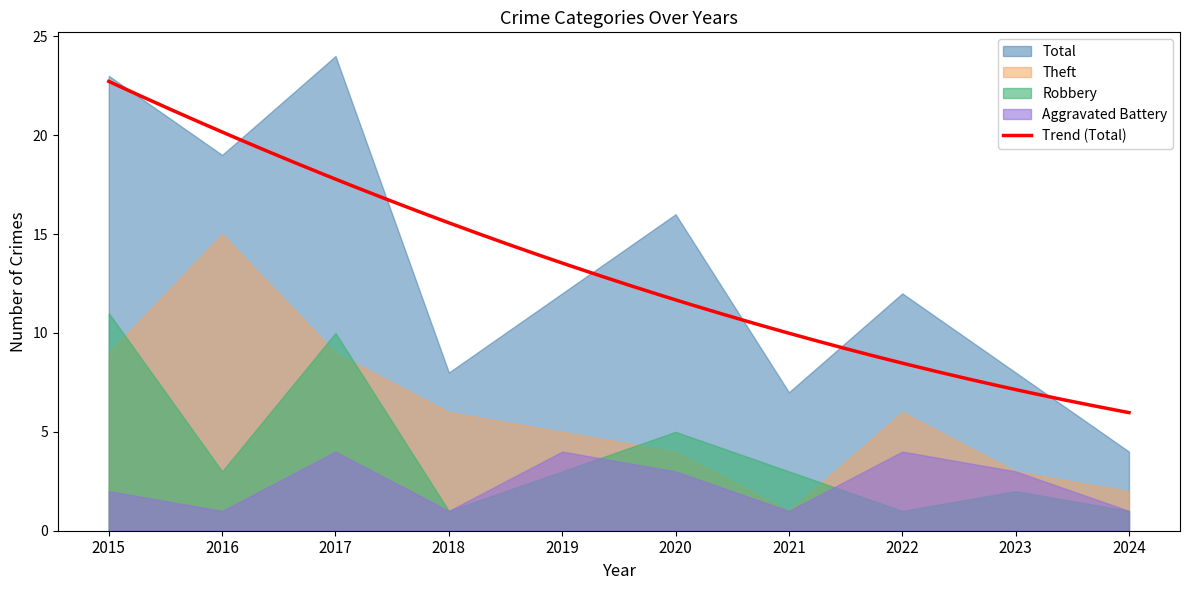

Which category has the highest value across all series?

2017